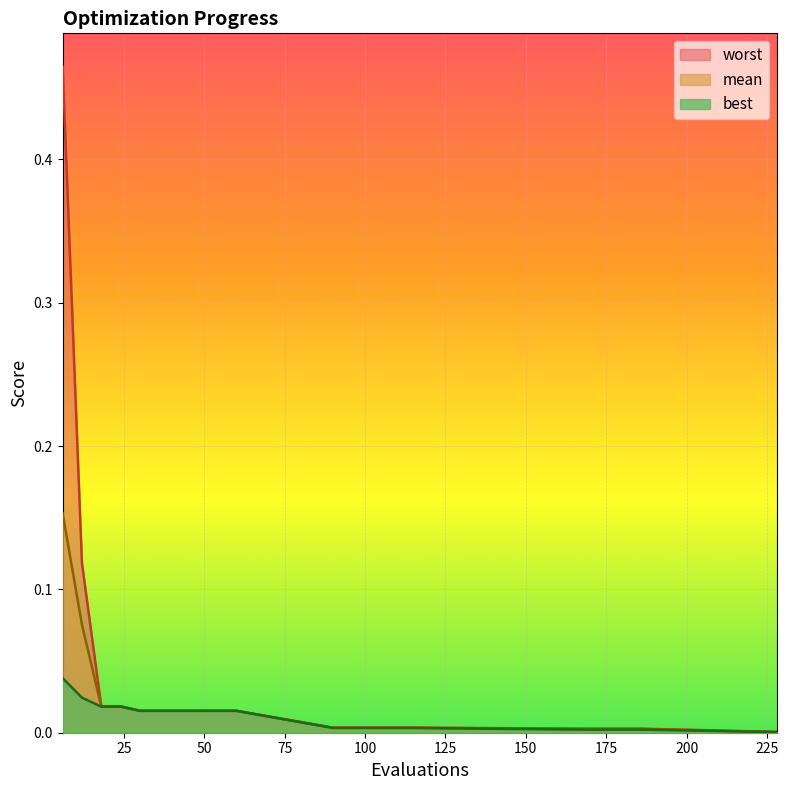

Reading left to right, transcribe all the data shown in this chart.

mean: 0.2	0.1	0.0	0.0	0.0	0.0	0.0	0.0	0.0	0.0	0.0	0.0	0.0	0.0	0.0	0.0	0.0	0.0	0.0	0.0
best: 0.0	0.0	0.0	0.0	0.0	0.0	0.0	0.0	0.0	0.0	0.0	0.0	0.0	0.0	0.0	0.0	0.0	0.0	0.0	0.0
worst: 0.5	0.1	0.0	0.0	0.0	0.0	0.0	0.0	0.0	0.0	0.0	0.0	0.0	0.0	0.0	0.0	0.0	0.0	0.0	0.0